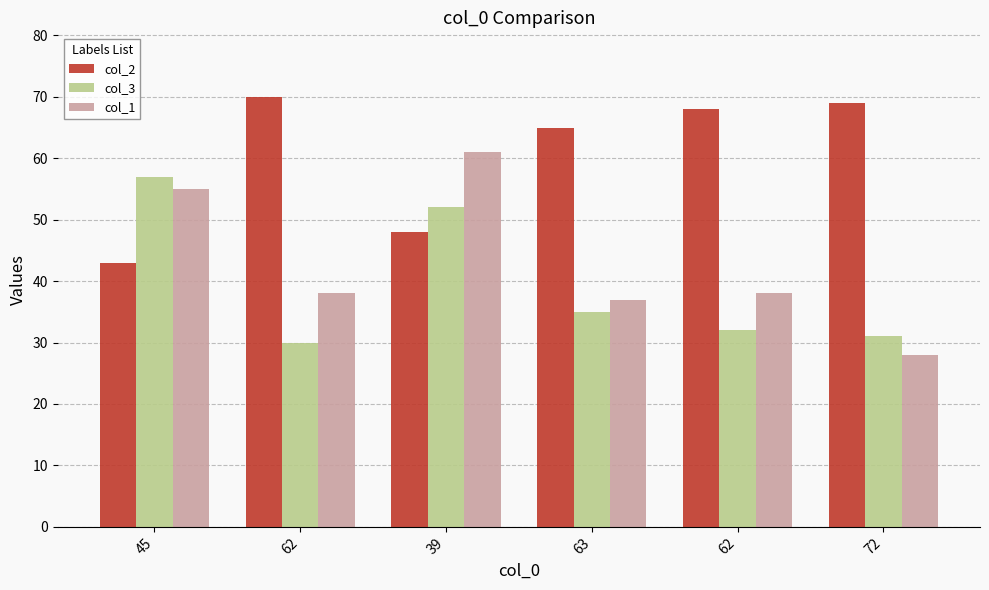

The col_1 series shows 61 at 62. True or false?

False